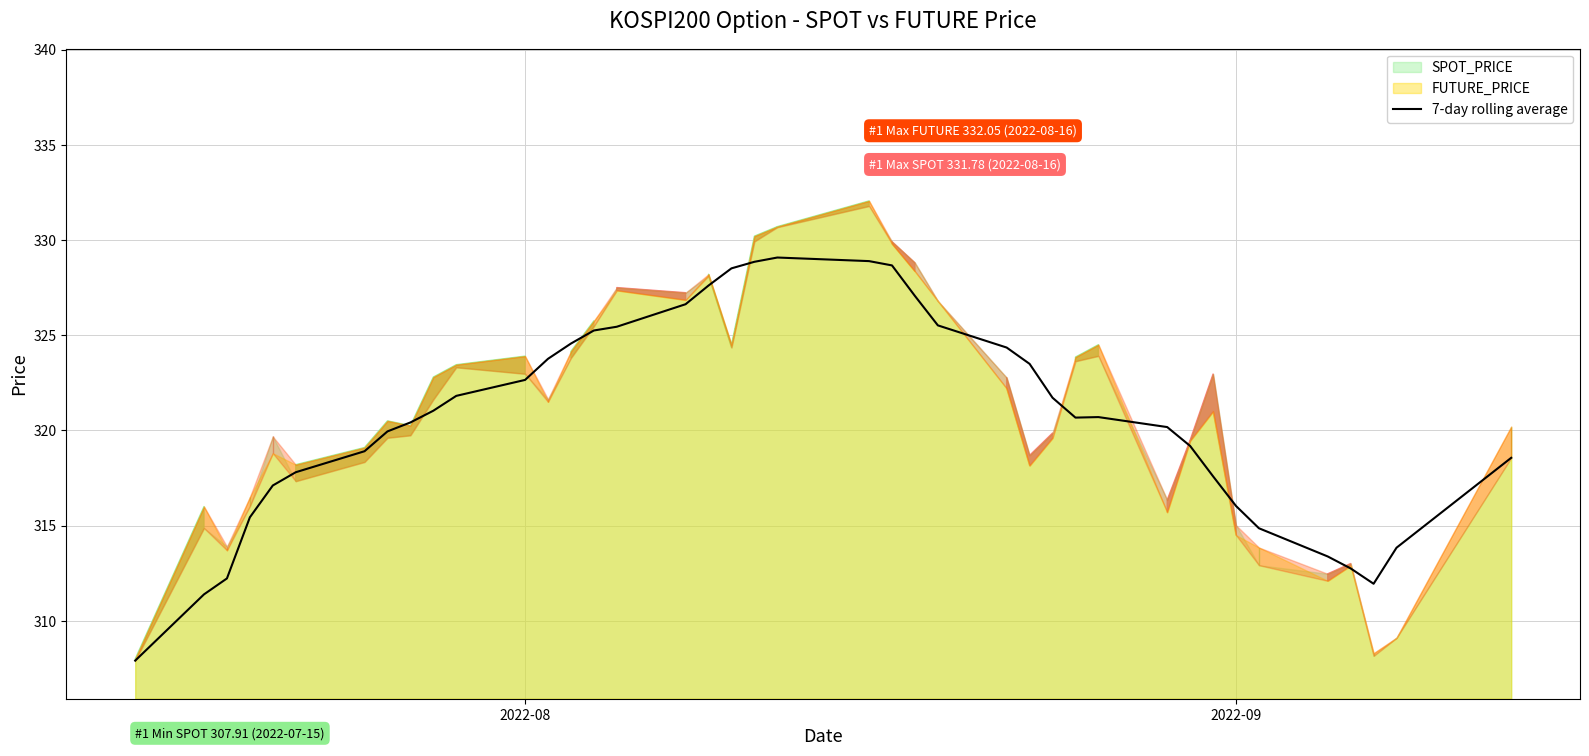

Reading left to right, list all the values displayed in this chart.

307.9	311.4	312.2	315.4	317.1	317.8	318.9	319.9	320.4	321.0	321.8	322.6	323.8	324.6	325.2	325.4	326.6	327.6	328.5	328.9	329.1	328.9	328.7	327.1	325.5	324.3	323.5	321.7	320.7	320.7	320.2	319.2	317.6	316.0	314.9	313.4	312.8	311.9	313.8	318.6